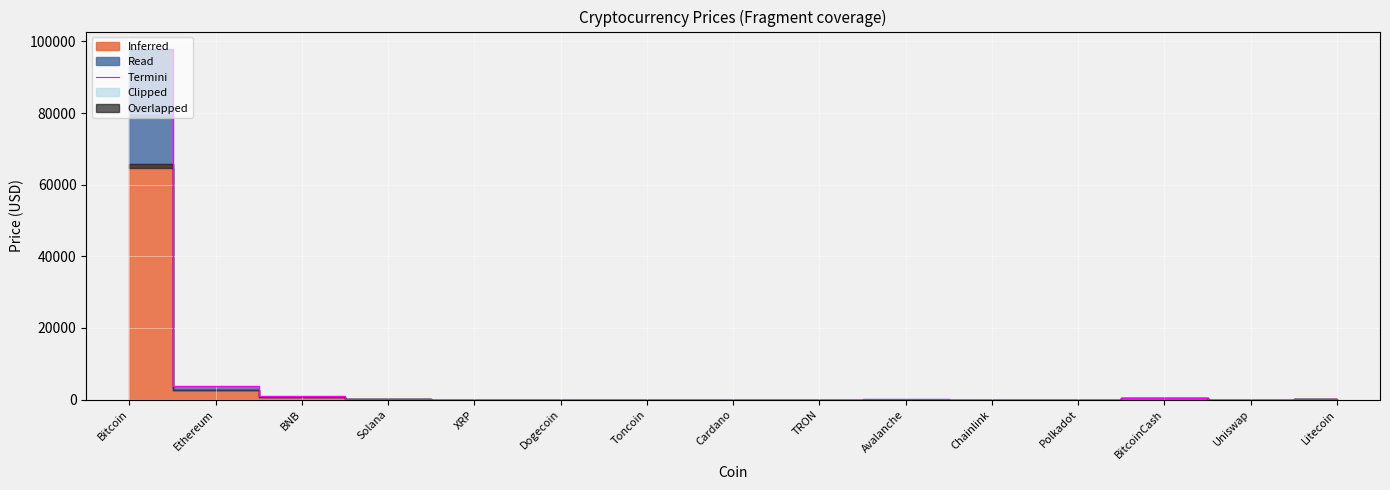

The chart shows a value of 0.2 at TRON. True or false?

True